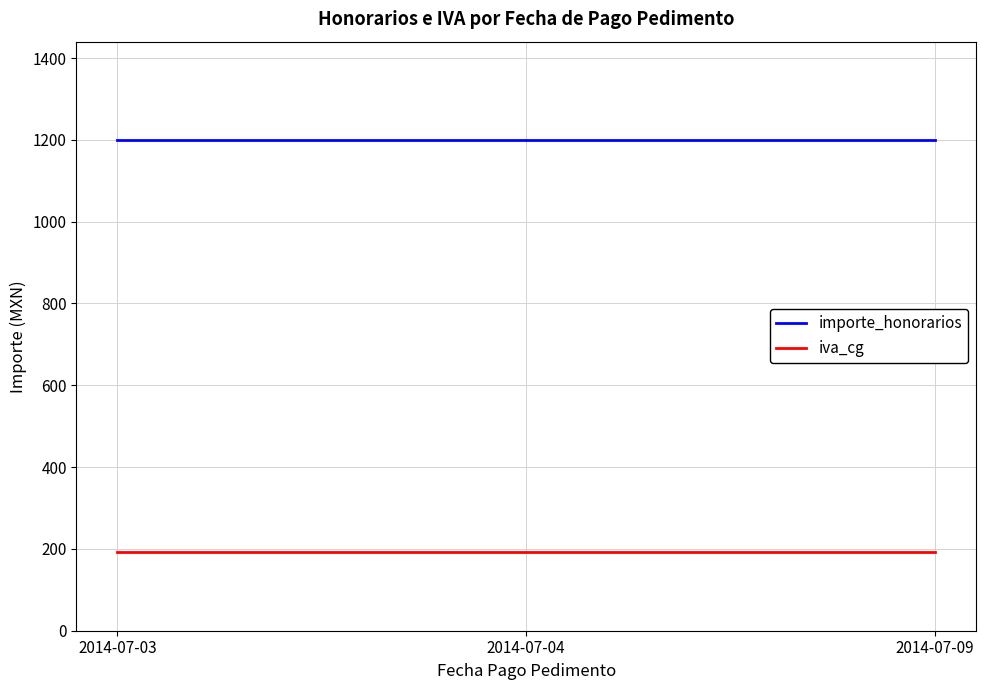

How many lines are shown in the chart?

2